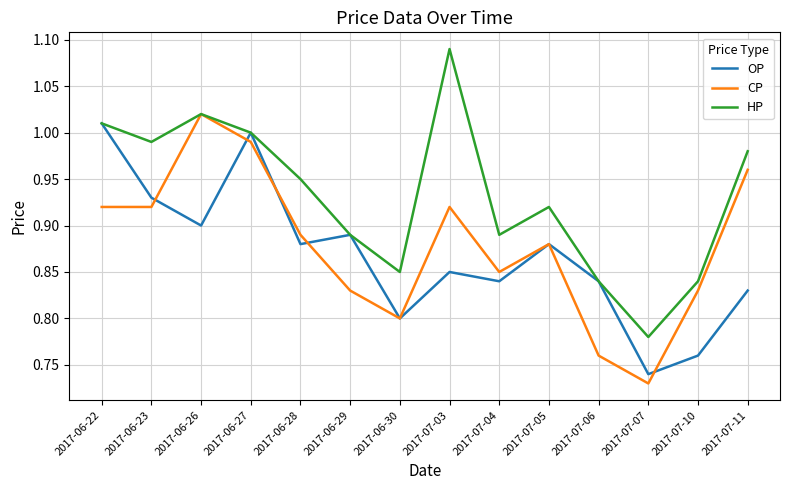

Where is the first local maximum for HP?

2017-06-26